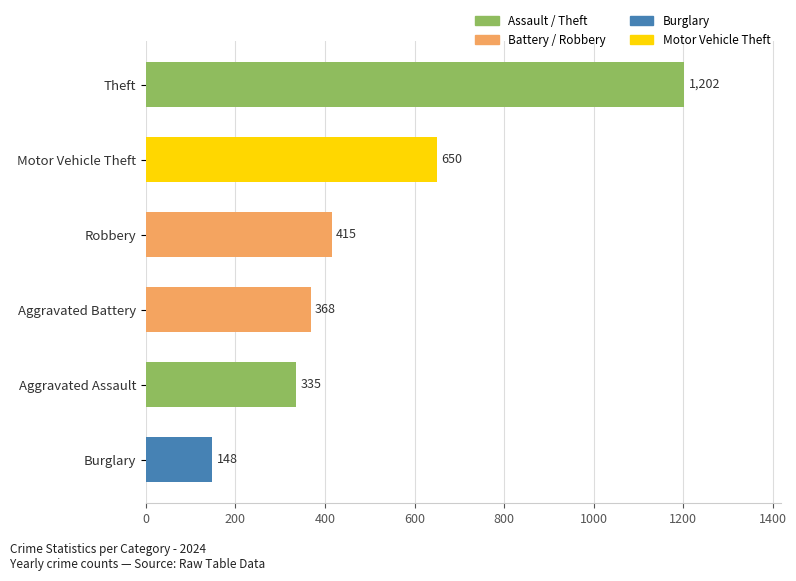

How many bars are there in total?

6